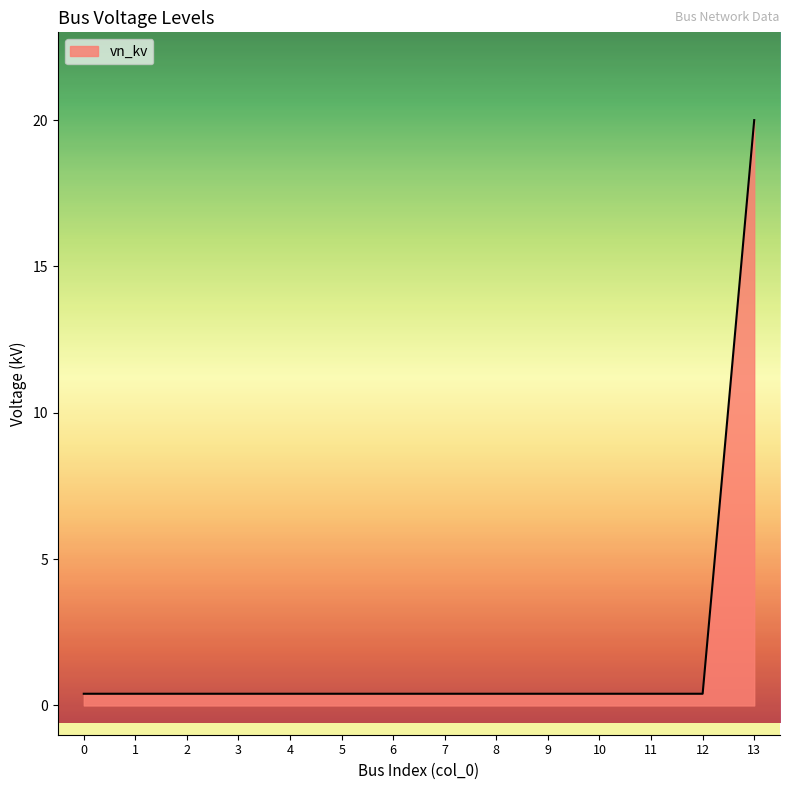

How many lines are shown in the chart?

1